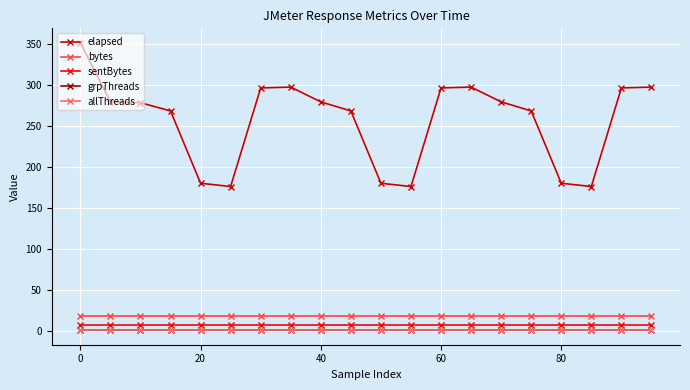

Is this an area chart (filled region under the line)?

No